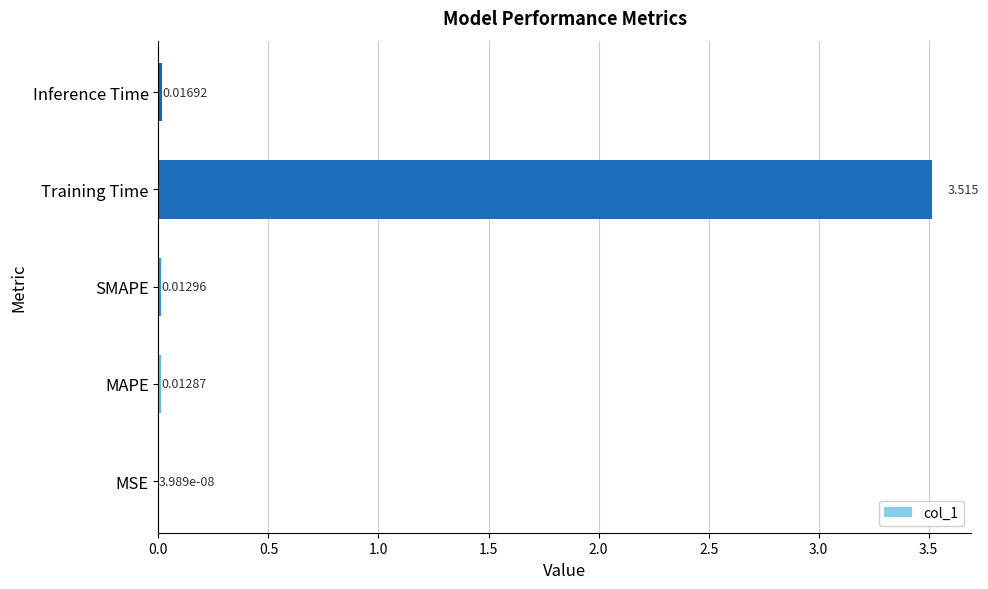

At which label is the value closest to 1?

Inference Time